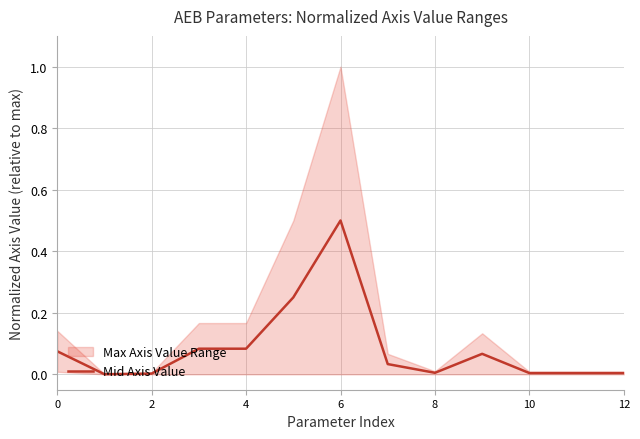

The value of Mid Axis Value at 10 is 0.0. True or false?

True